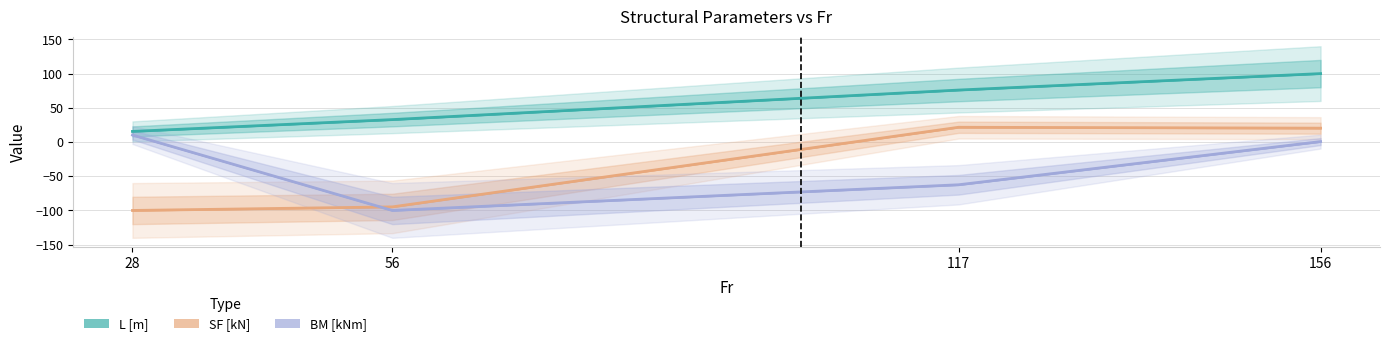

What is the smallest value displayed?

-100.0